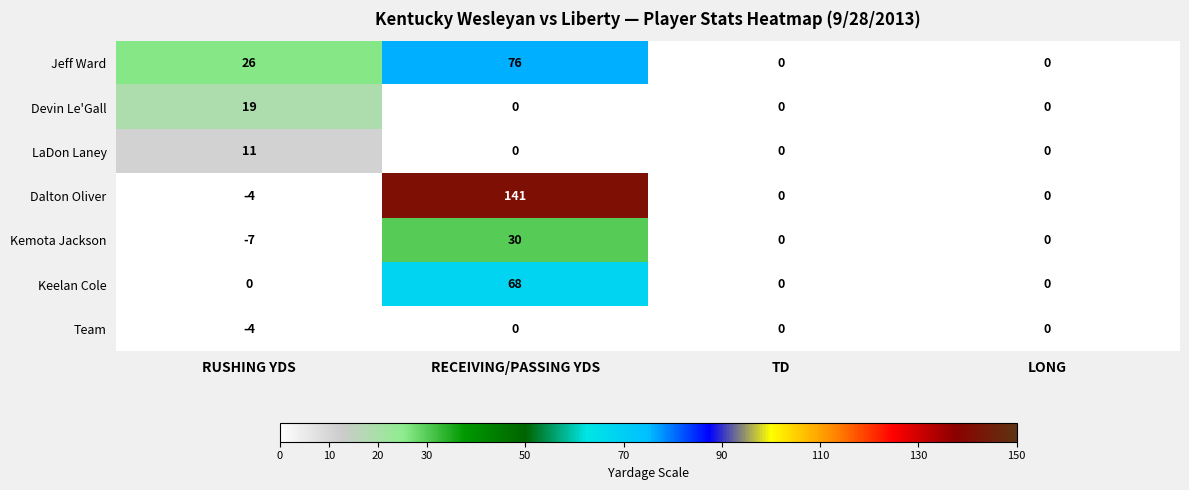

Which series has the widest spread of values?

Dalton Oliver